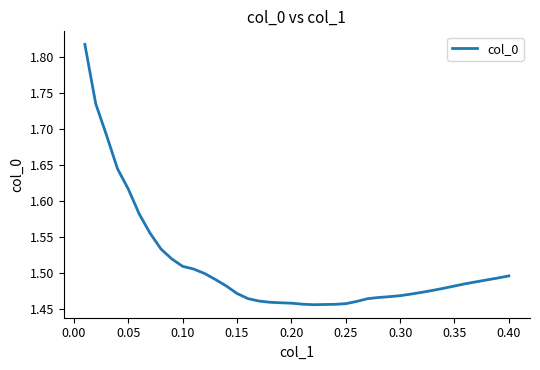

What is the difference between the maximum and minimum values?

0.4